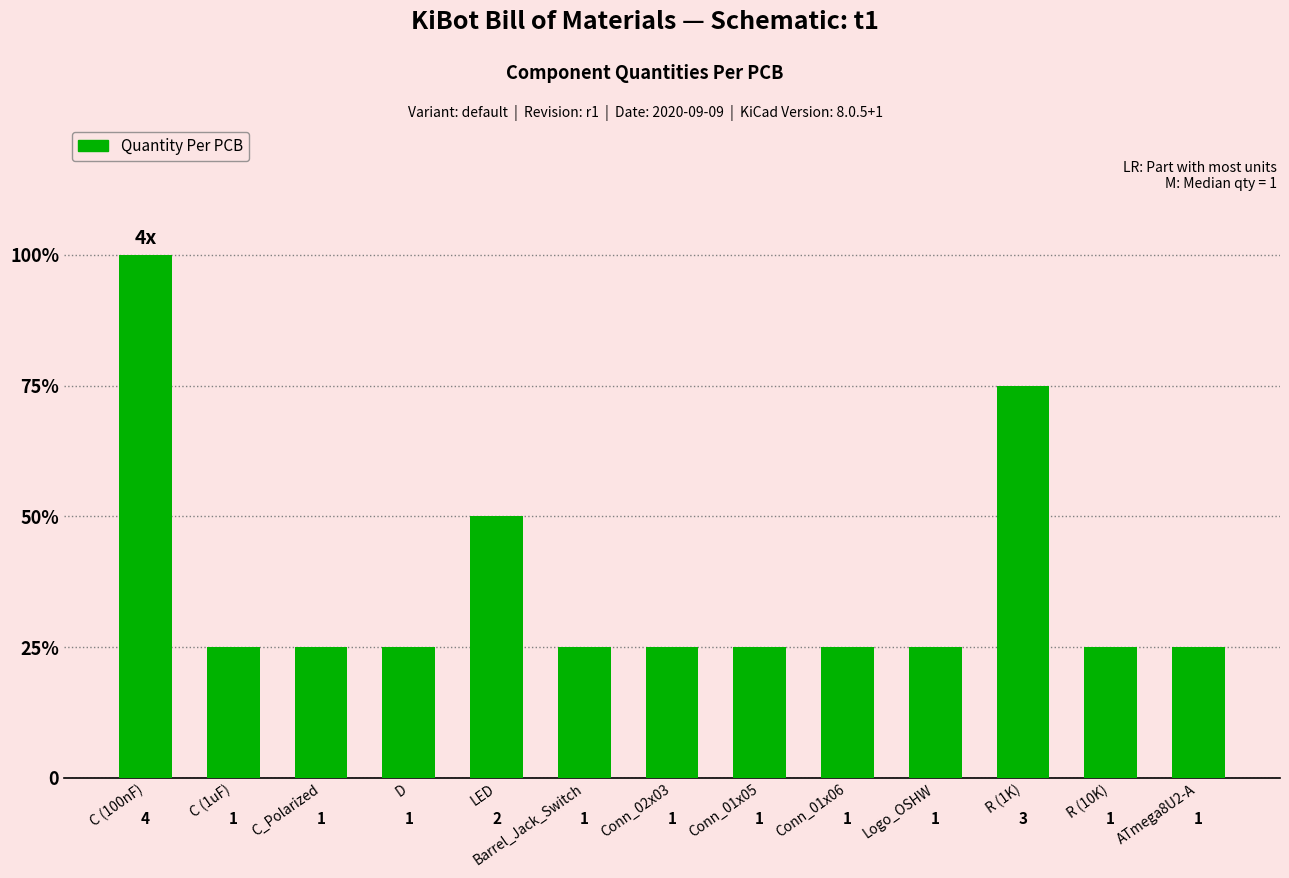

What is the smallest value displayed?

1